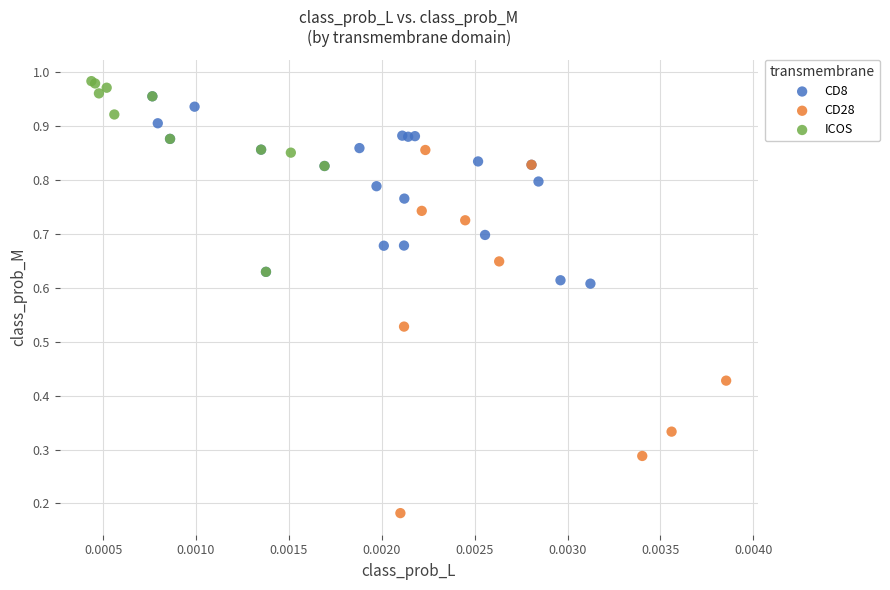

Which series has the widest spread of Y values?

CD28